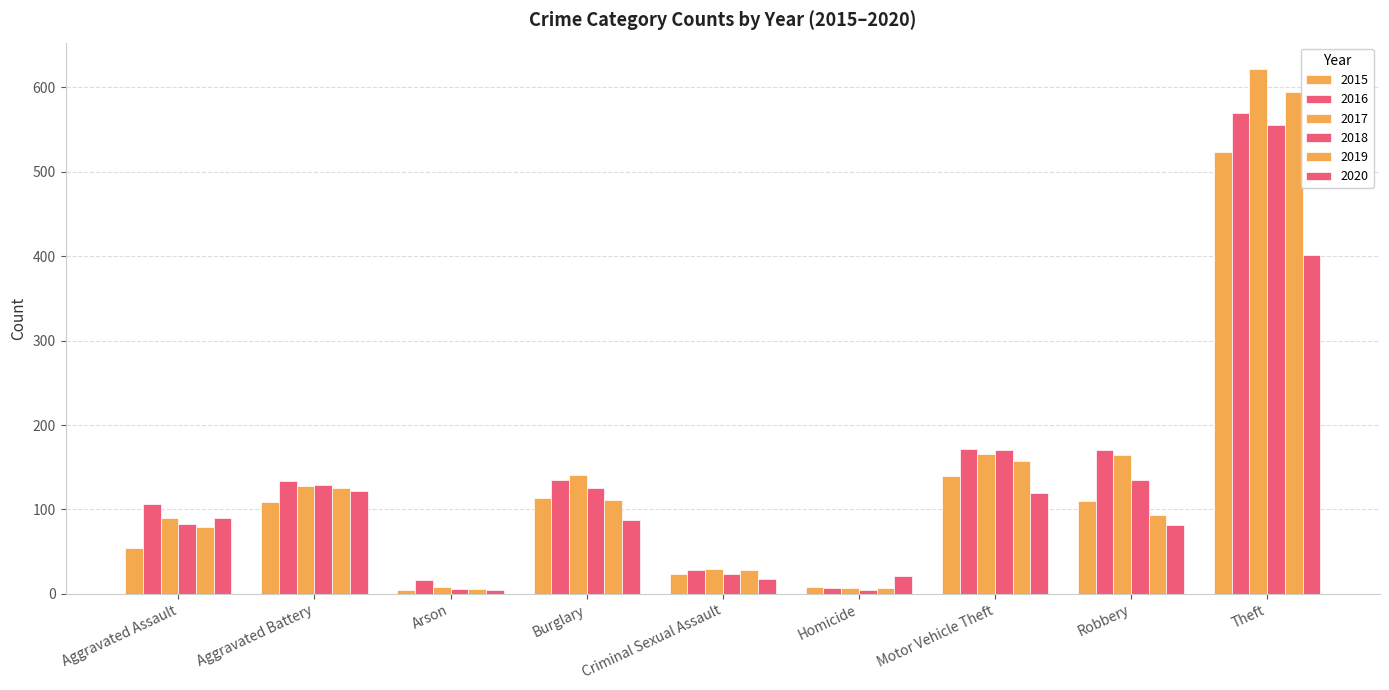

How many bars are there in total?

54